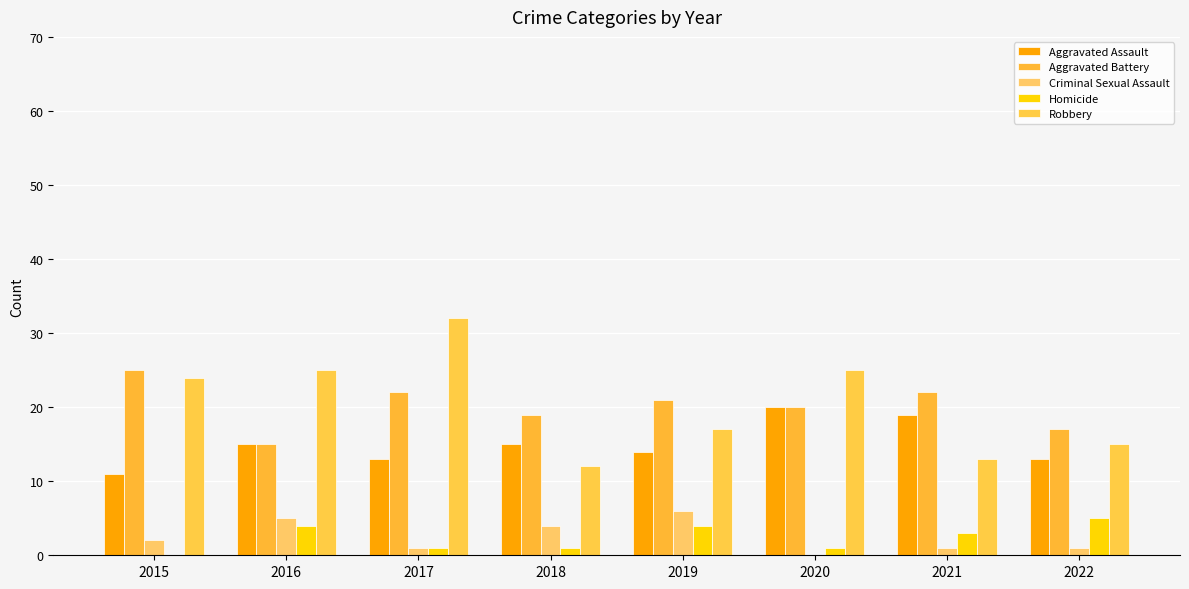

True or false: Aggravated Assault has a value of 24 at 2016.

False